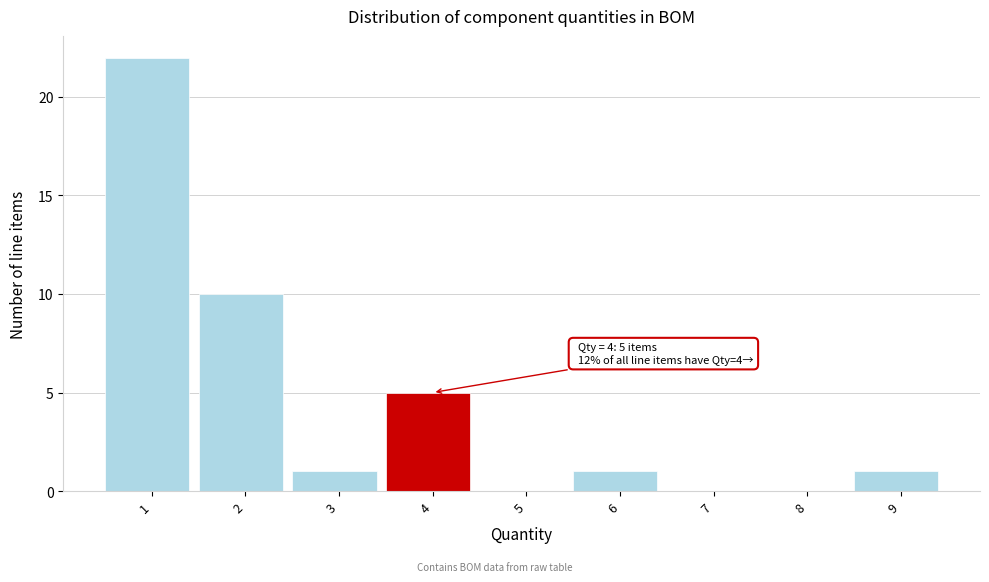

Reading right to left, transcribe all the data shown in this chart.

9=1	8=0	7=0	6=1	5=0	4=5	3=1	2=10	1=22